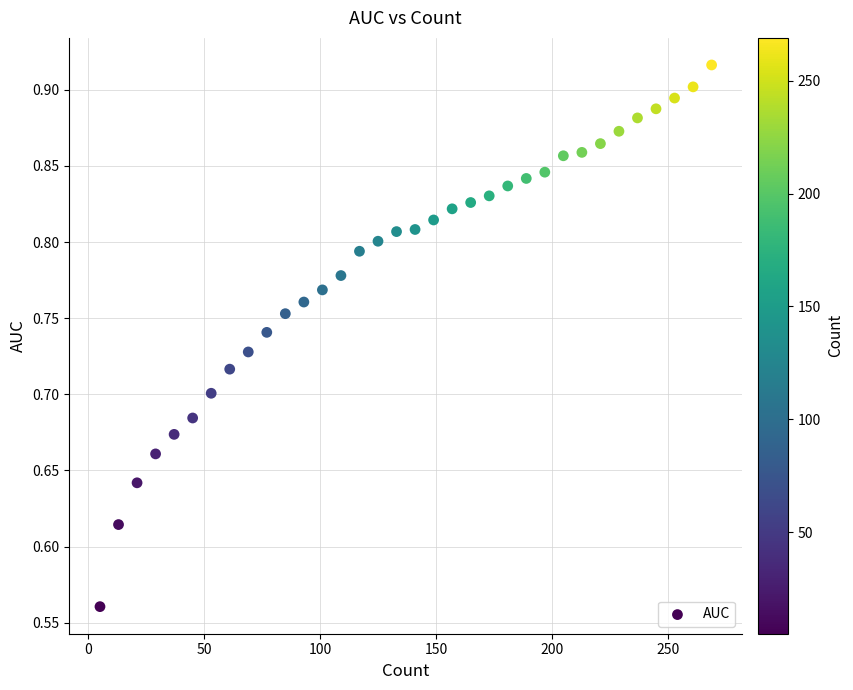

What is the range of Y values (max minus min)?

0.4